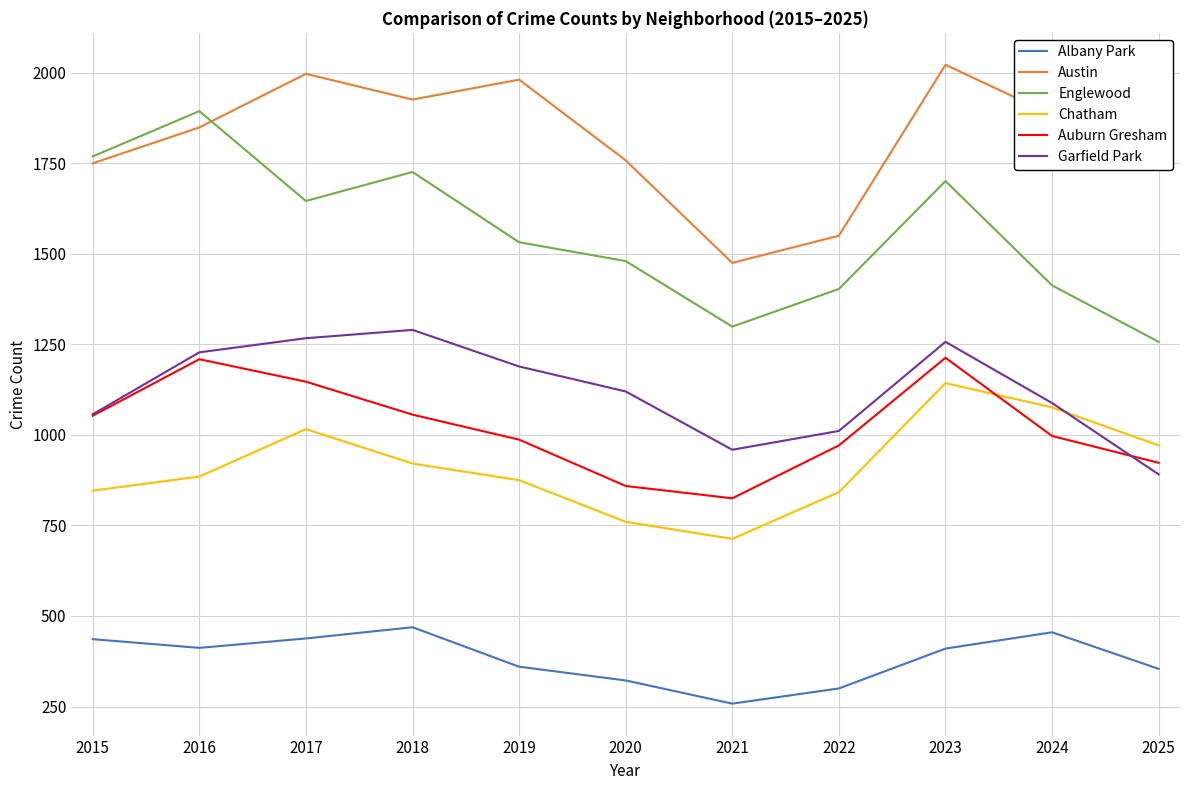

What are all the series names shown in the legend?

Albany Park, Austin, Englewood, Chatham, Auburn Gresham, Garfield Park